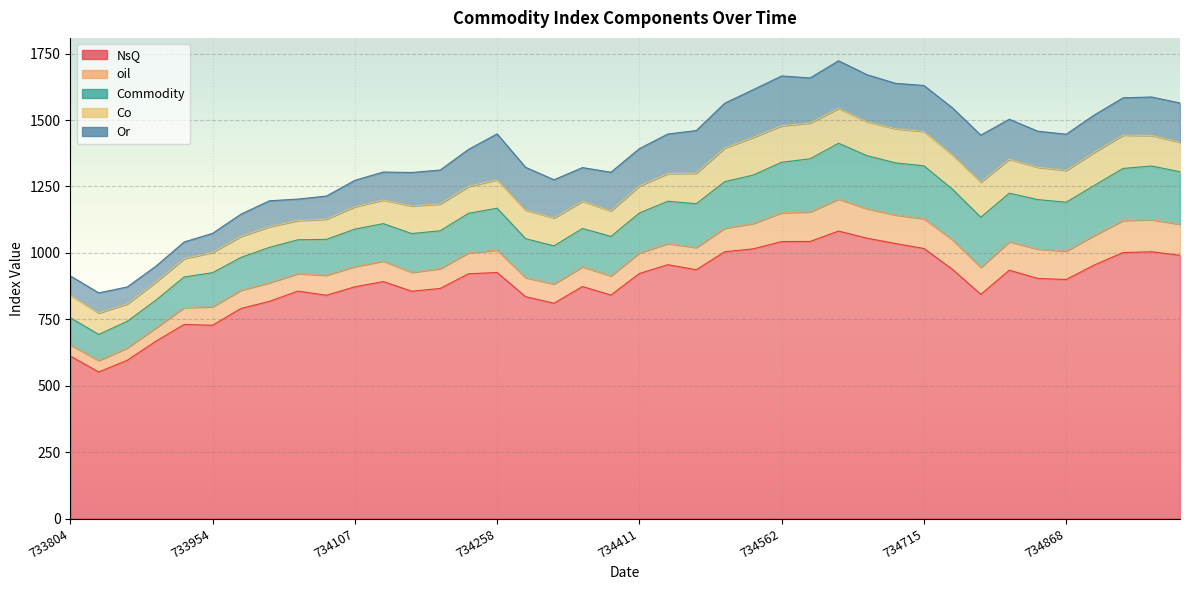

Between 734411 and 734046, which is larger?

734411